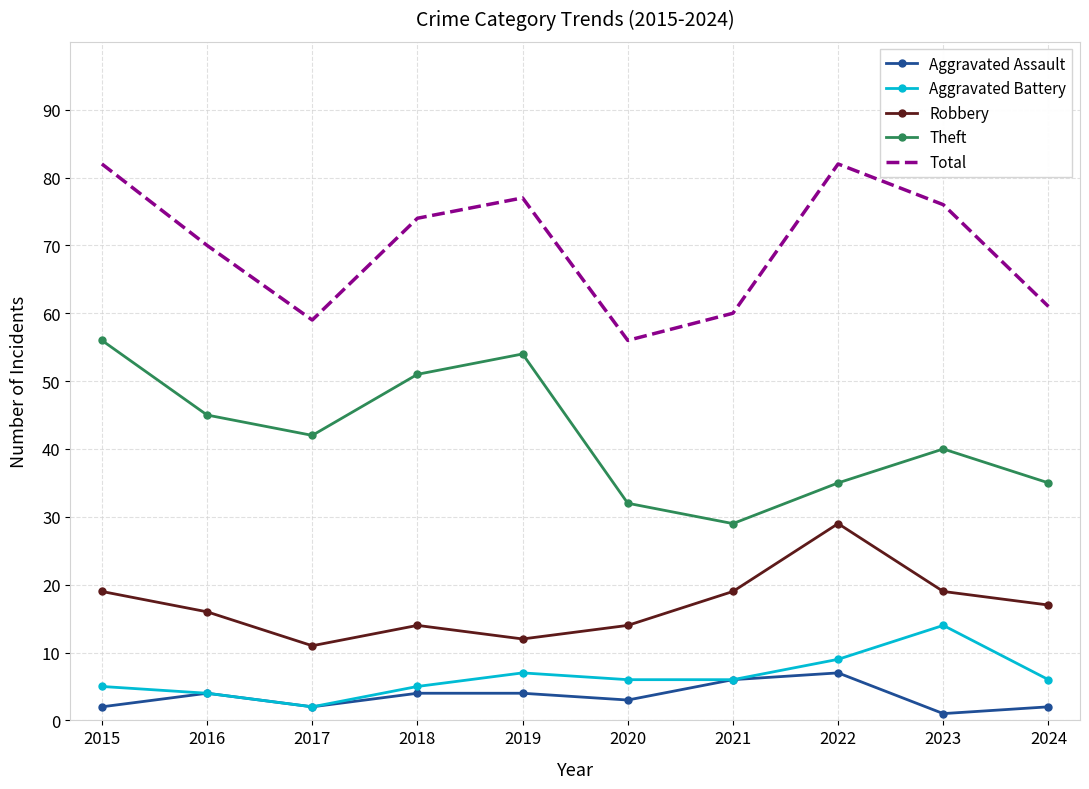

Which series has the largest total across all categories?

Total